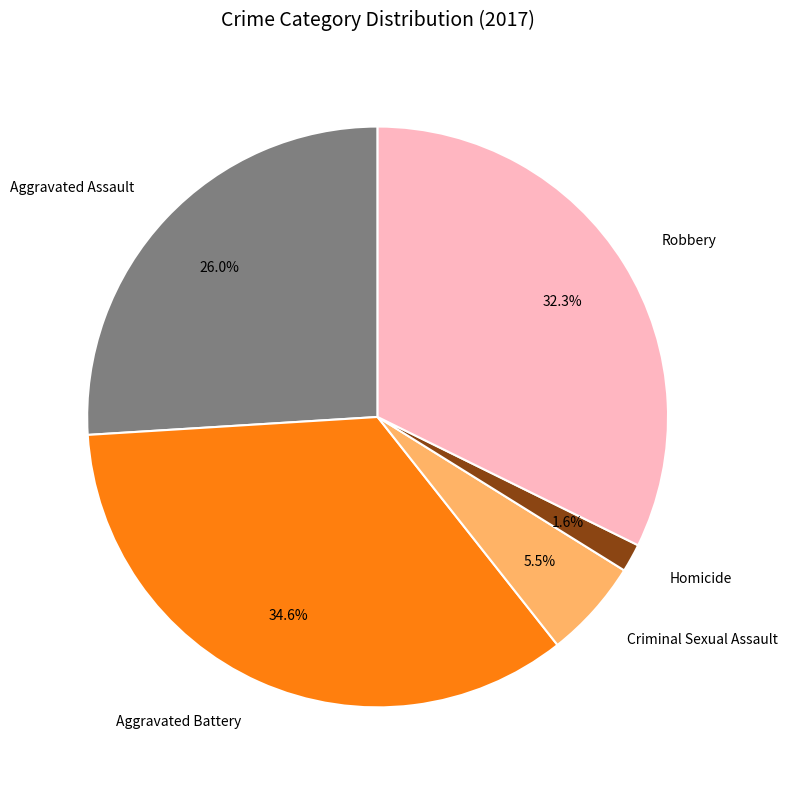

The Aggravated Assault slice represents 40% of the pie. True or false?

False